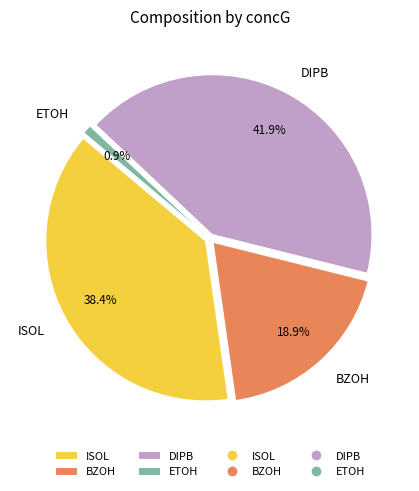

Rank the categories by value from lowest to highest.

ETOH, BZOH, ISOL, DIPB